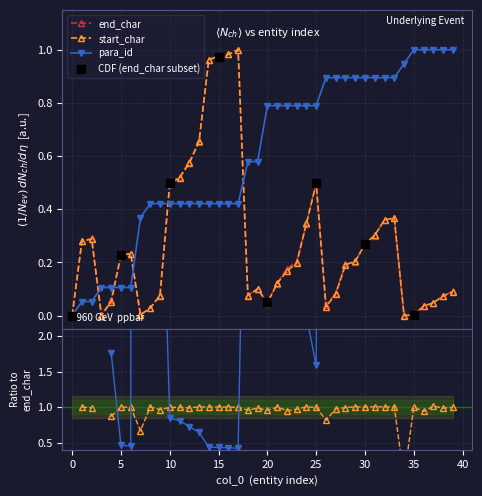

Rank the series at 2 from lowest to highest value.

para_id, start_char, end_char